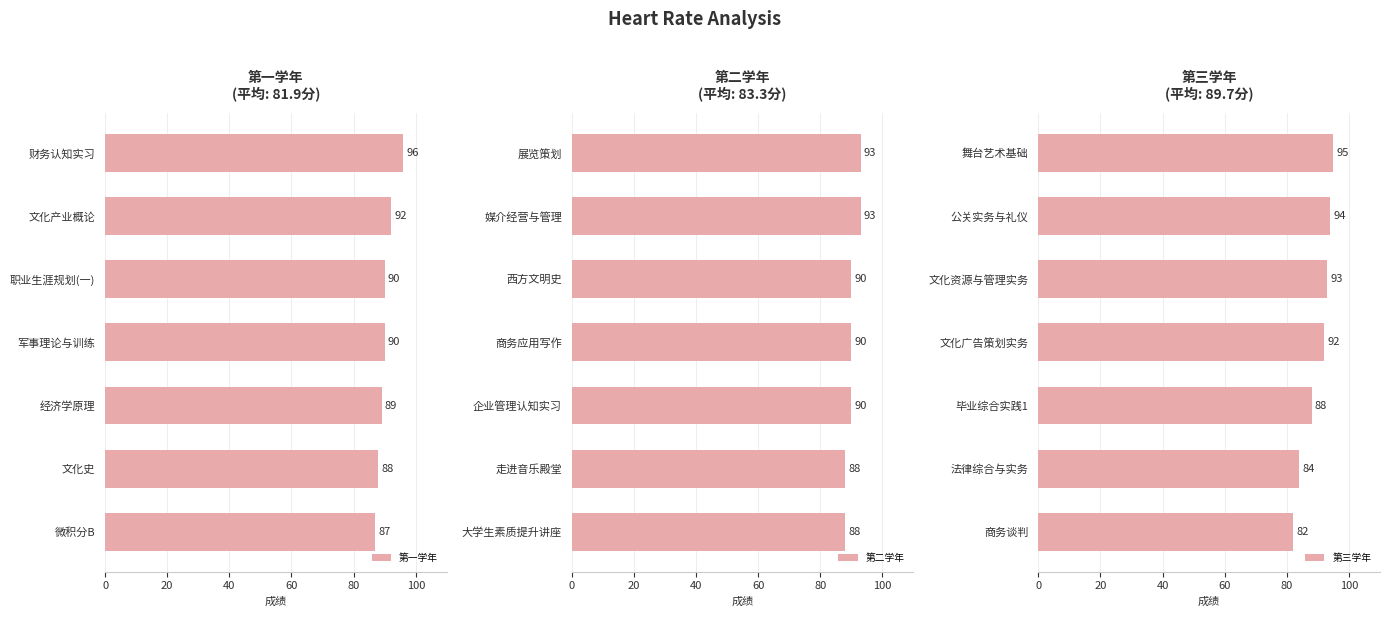

What is the maximum value for 第三学年?

95